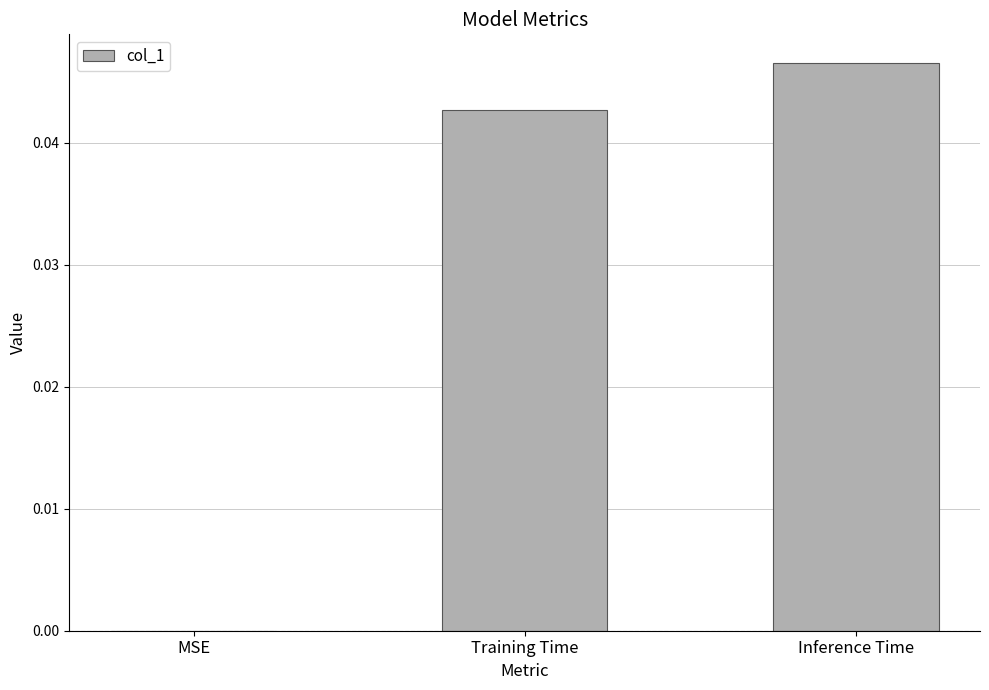

What is the sum of all values?

0.1